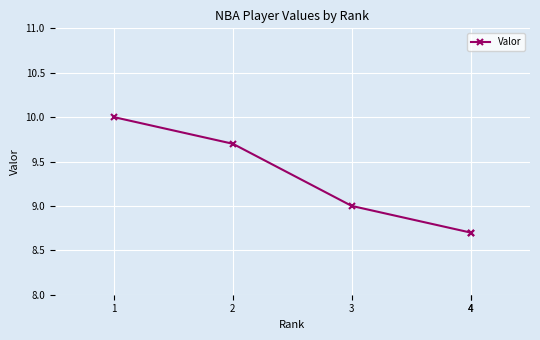

What is the average value?

9.2